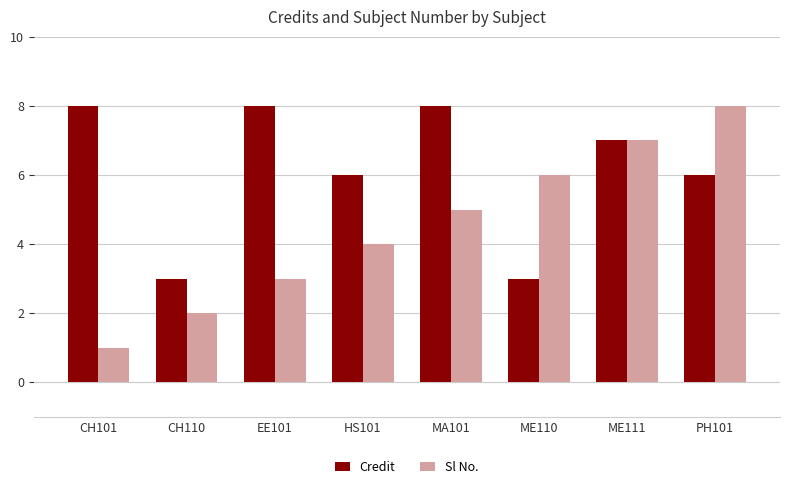

What is the total value across all series at MA101?

13